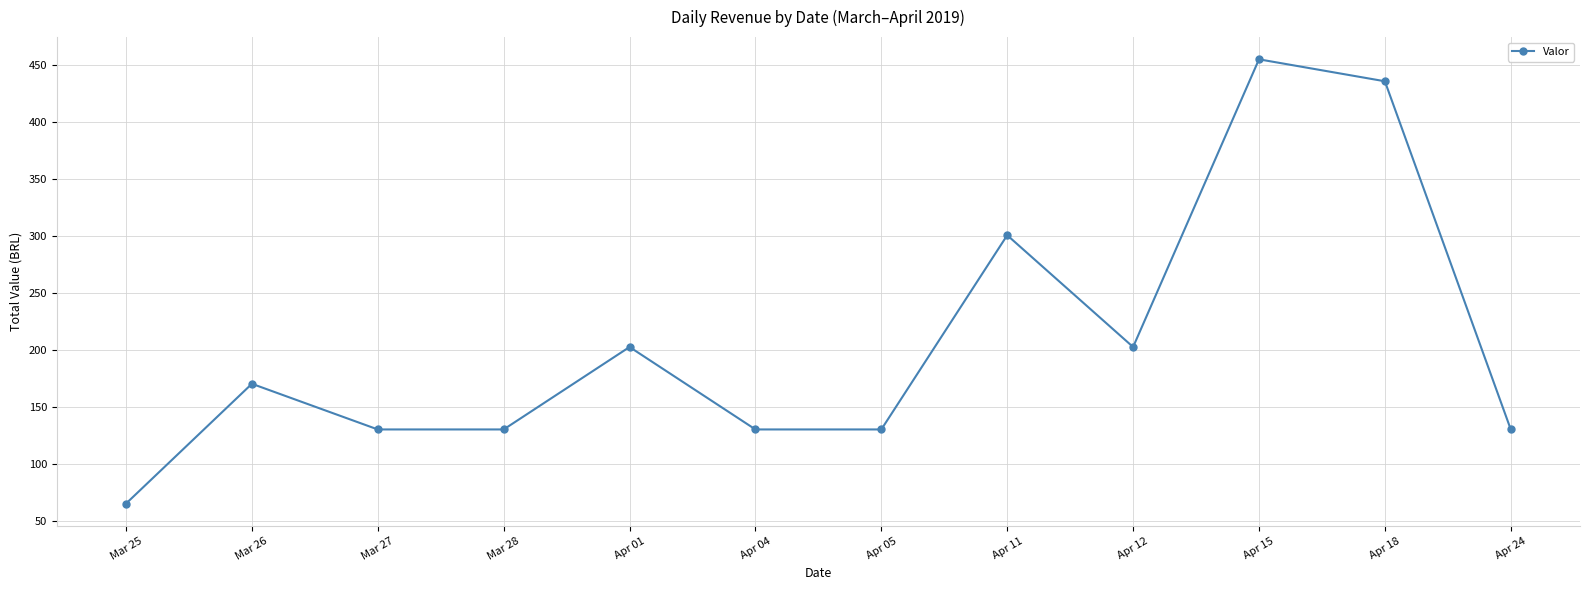

What is the label of the 3rd point from the left?

Mar 27